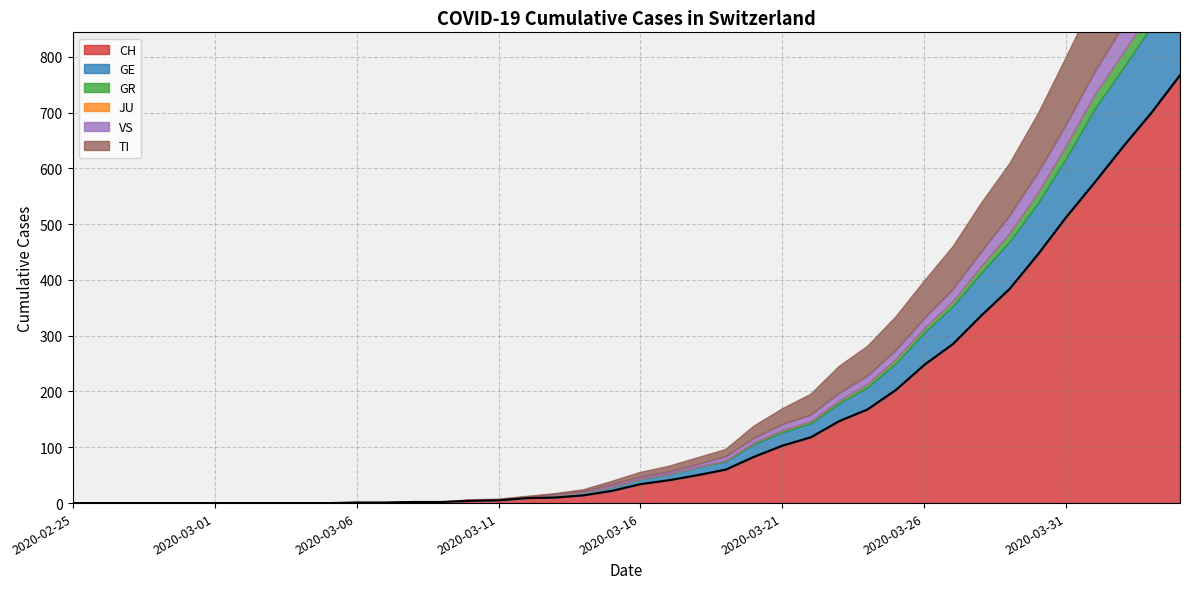

What position from the left is 2020-03-30?

35